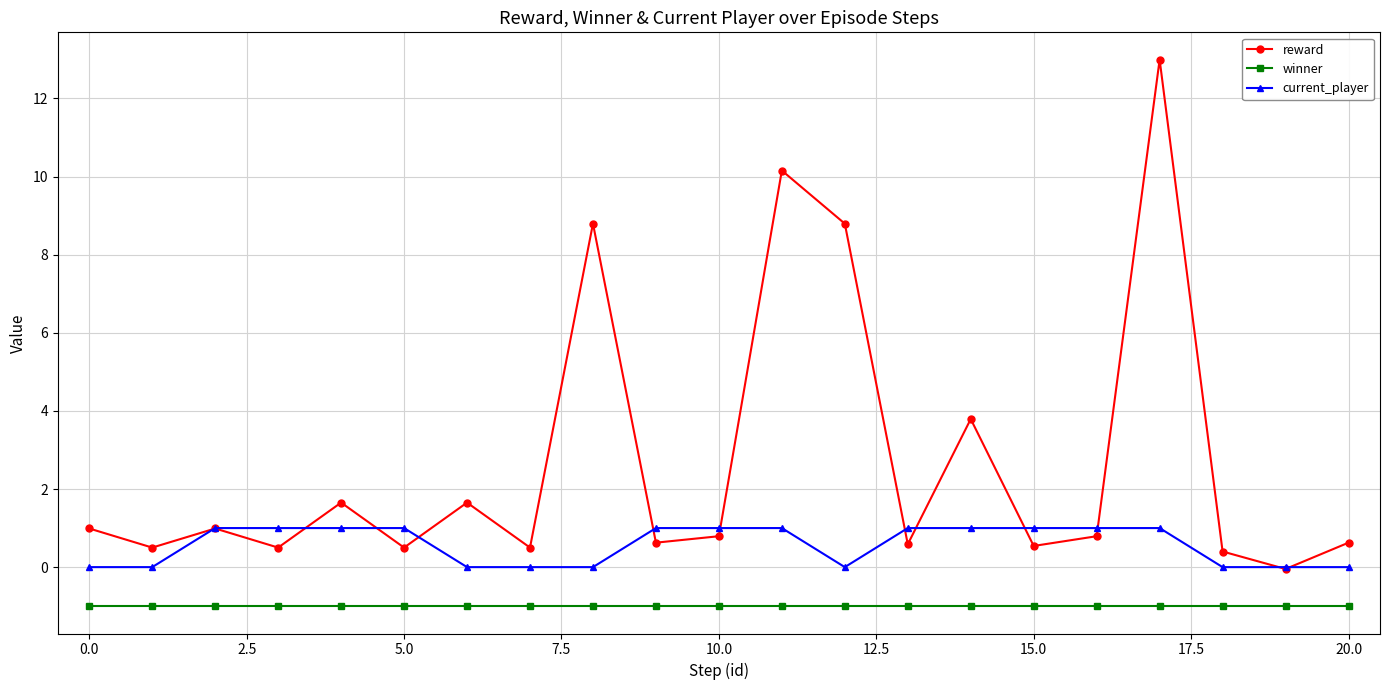

Which series has the widest spread of values?

reward